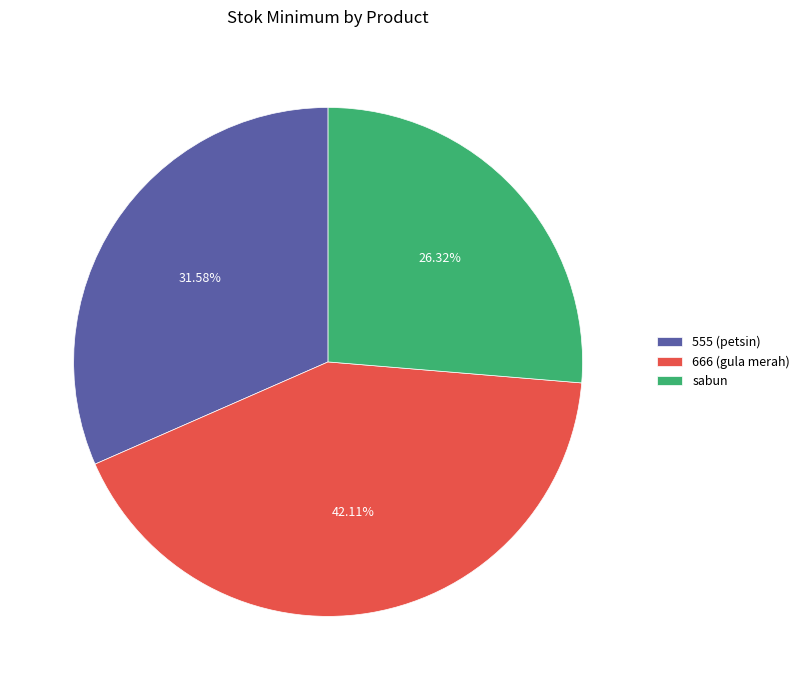

How many slices are in this pie chart?

3